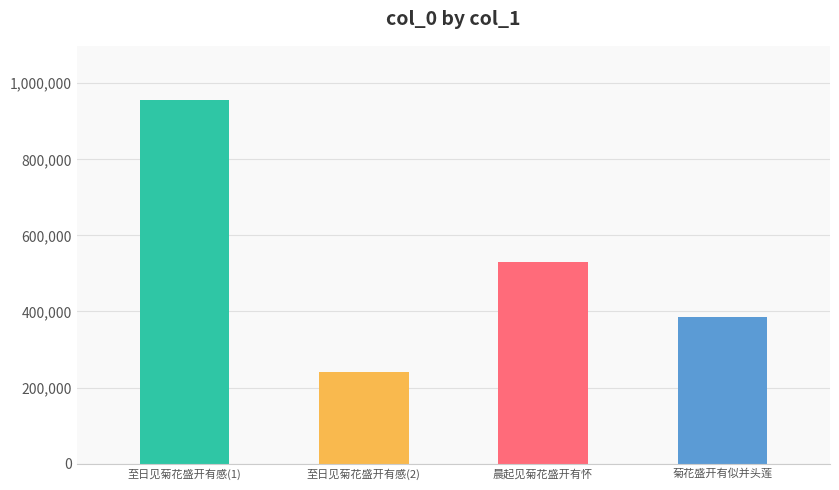

Reading left to right, what are all the values shown in this chart?

至日见菊花盛开有感(1)=954985	至日见菊花盛开有感(2)=241946	晨起见菊花盛开有怀=530424	菊花盛开有似并头莲=386027